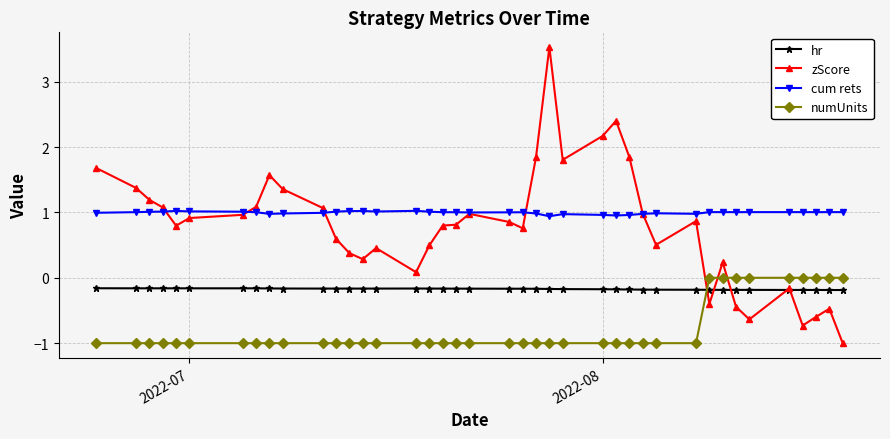

What is the value of the zScore point at the 26th from the left?

2.2